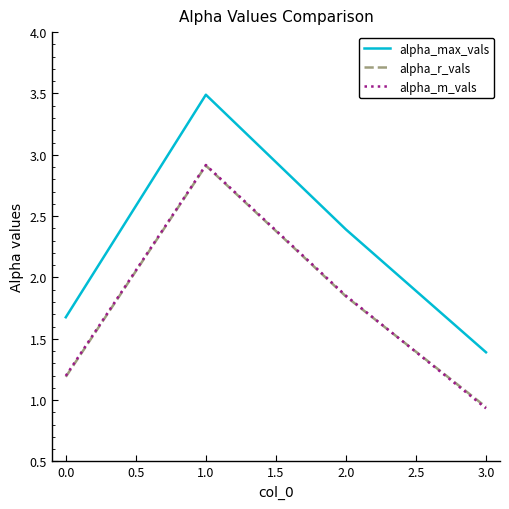

At which label does alpha_max_vals reach its minimum?

3.0